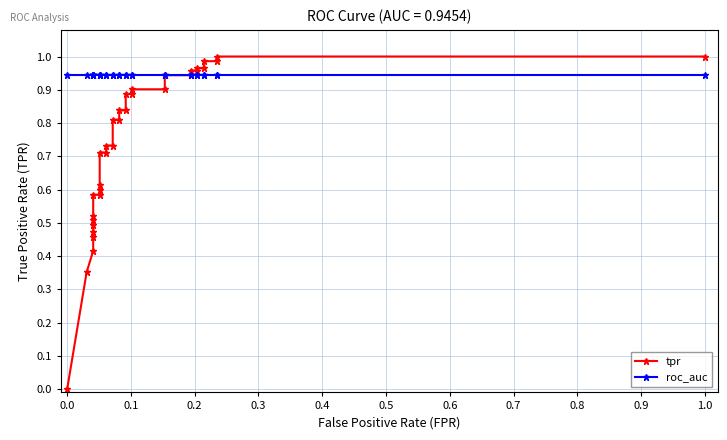

List the series in order of their peak value, highest first.

tpr, roc_auc